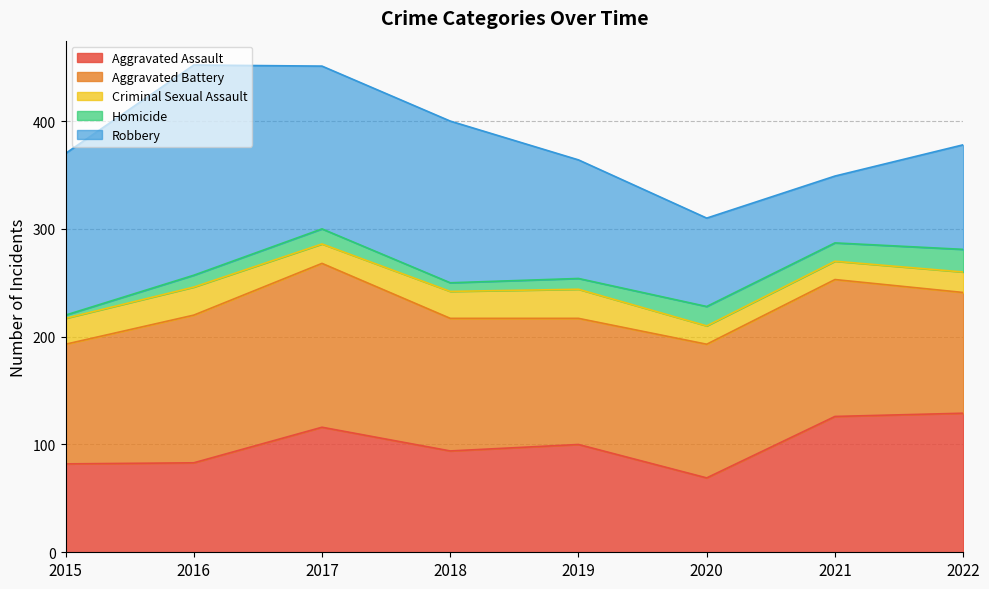

What is the average value of the Robbery series?

125